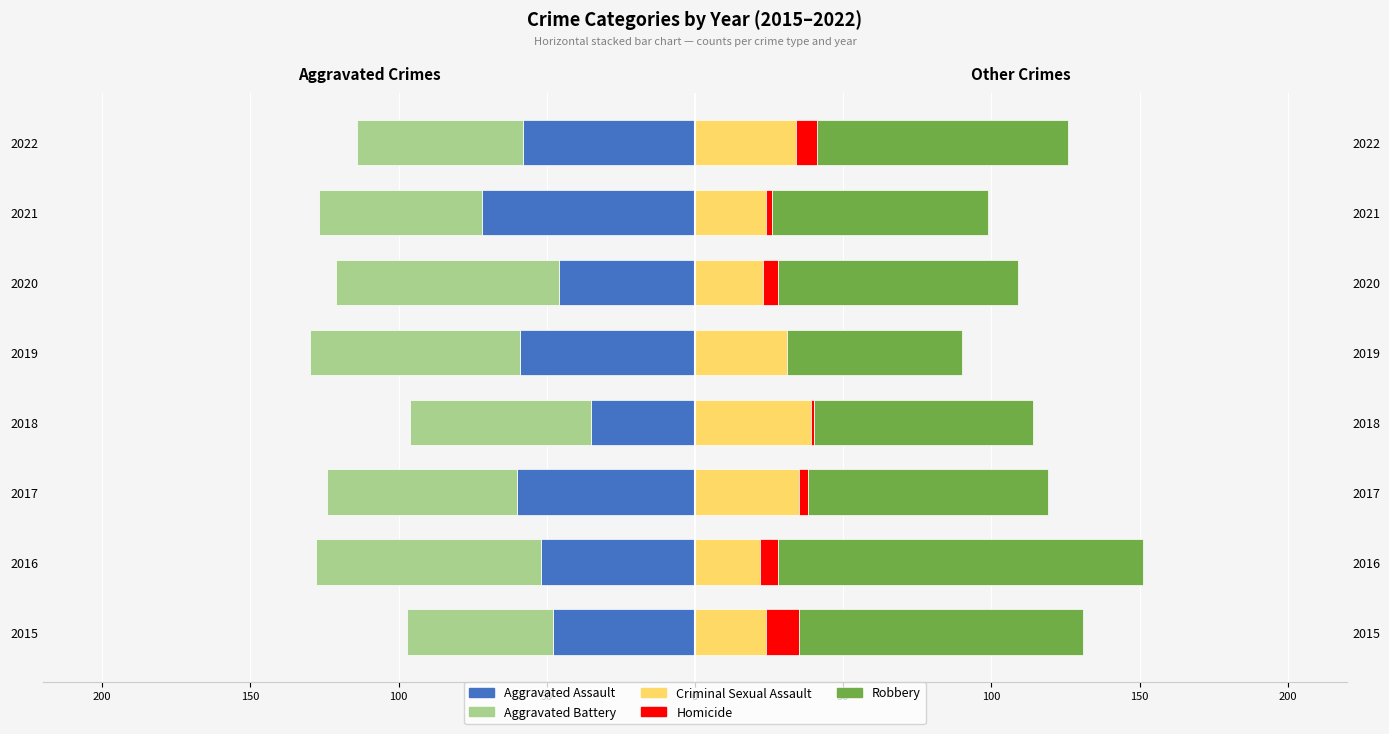

How many groups of bars are there?

8